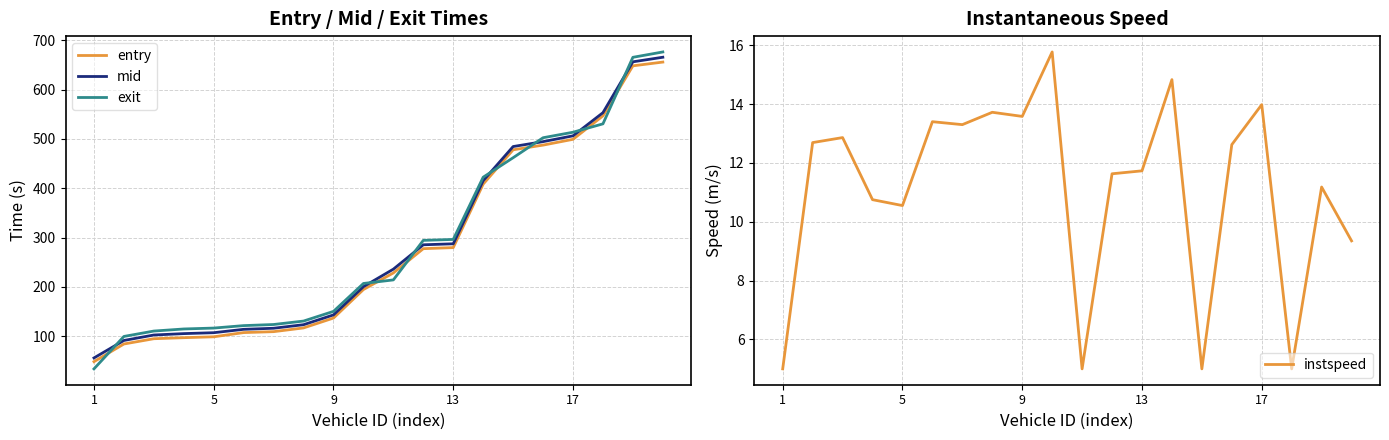

The value of mid at 13 is 287.4. True or false?

True